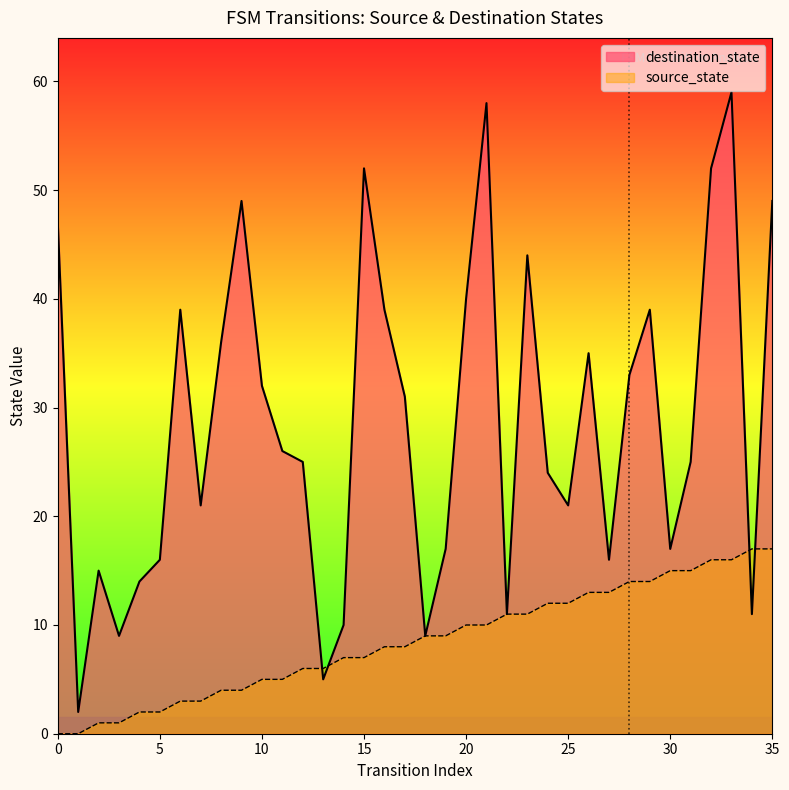

Is it true that source_state equals 3 at 20?

False